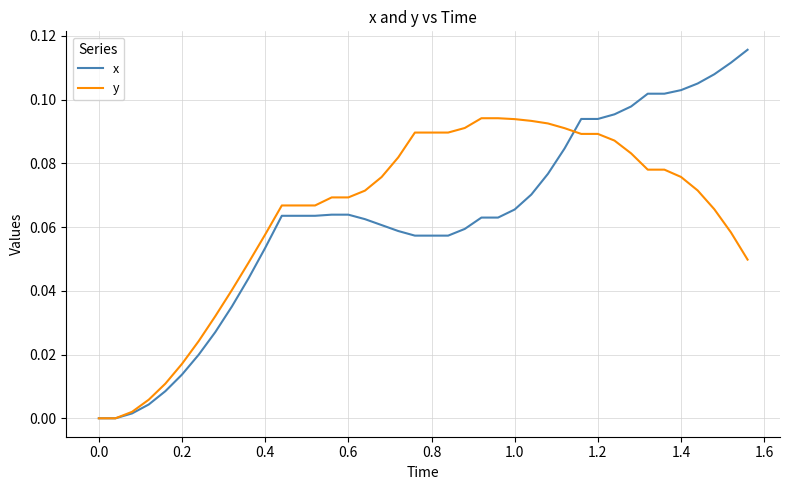

What are all the series names shown in the legend?

x, y